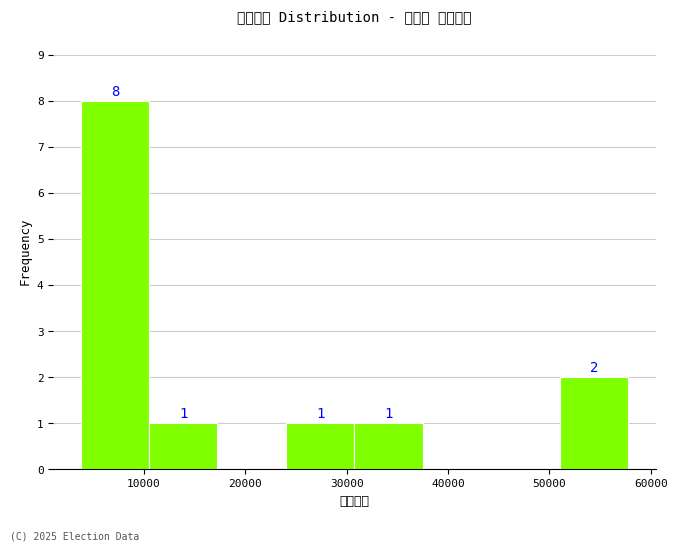

Which range on the x-axis has the tallest bar?

4000 to 11000